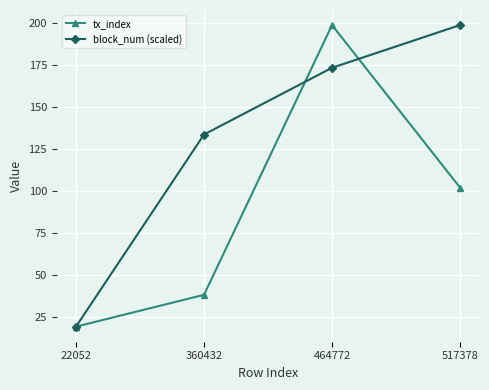

Reading right to left, list all the values displayed in this chart.

tx_index: 102.0	199.0	38.0	19.0
block_num (scaled): 199.0	173.5	133.7	19.0